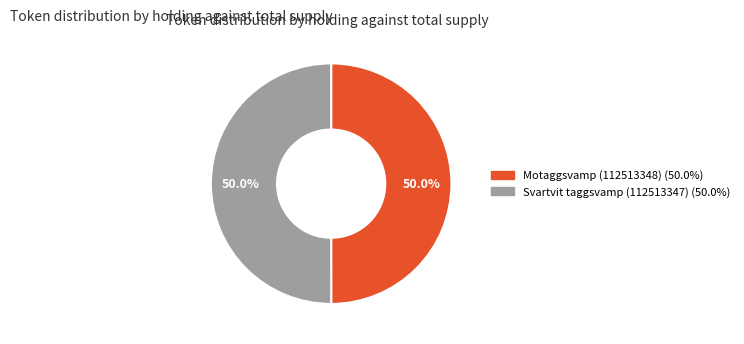

What is the ratio of the value at Motaggsvamp (112513348) to the value at Svartvit taggsvamp (112513347)?

1.0